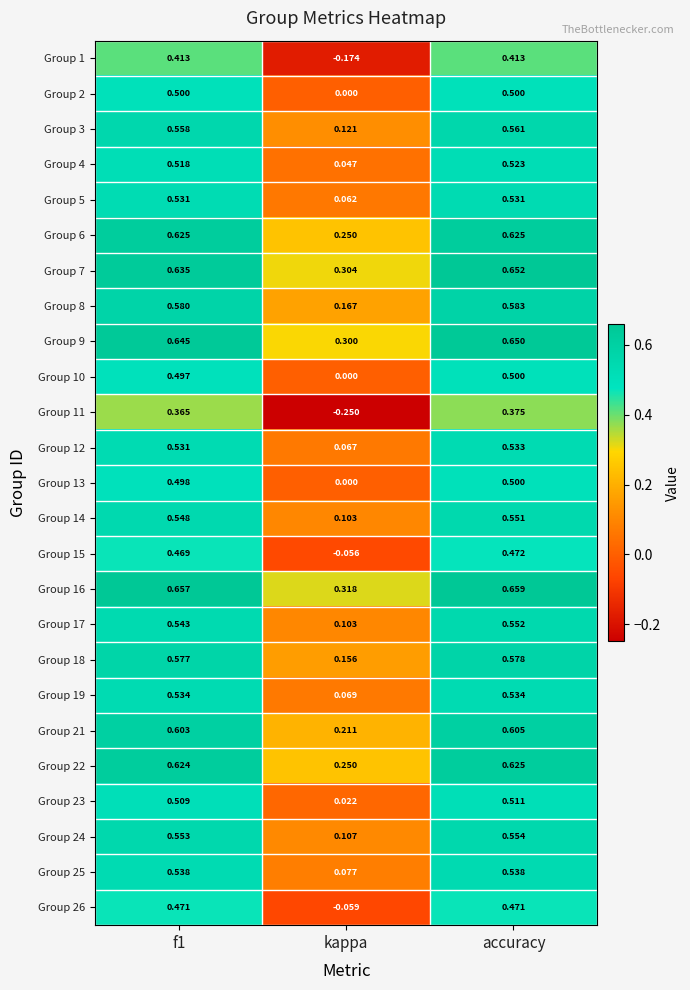

At which label does Group 22 reach its minimum?

kappa